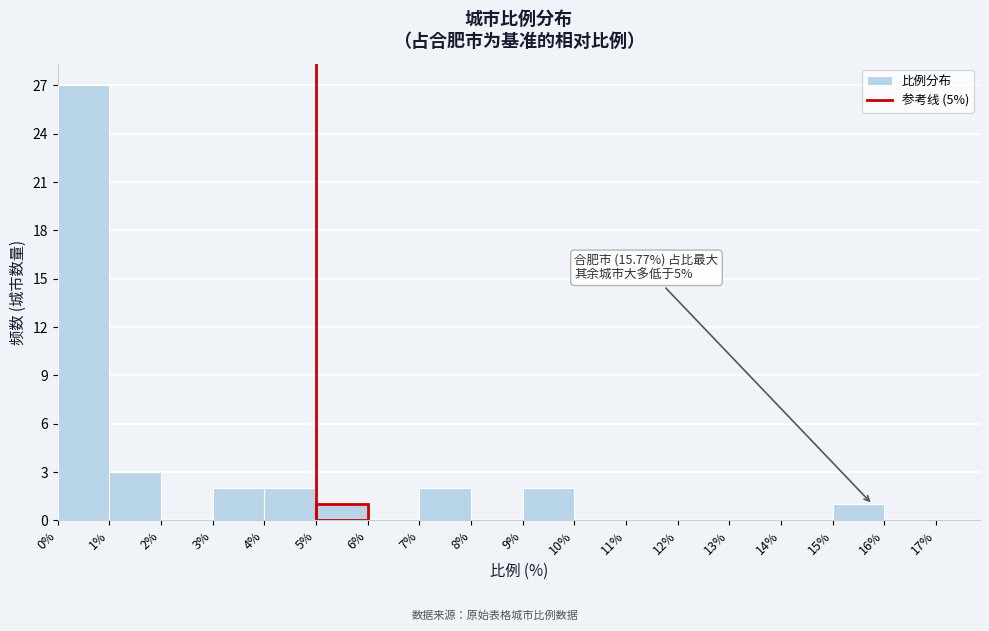

Which range on the x-axis has the tallest bar?

0% to 1%